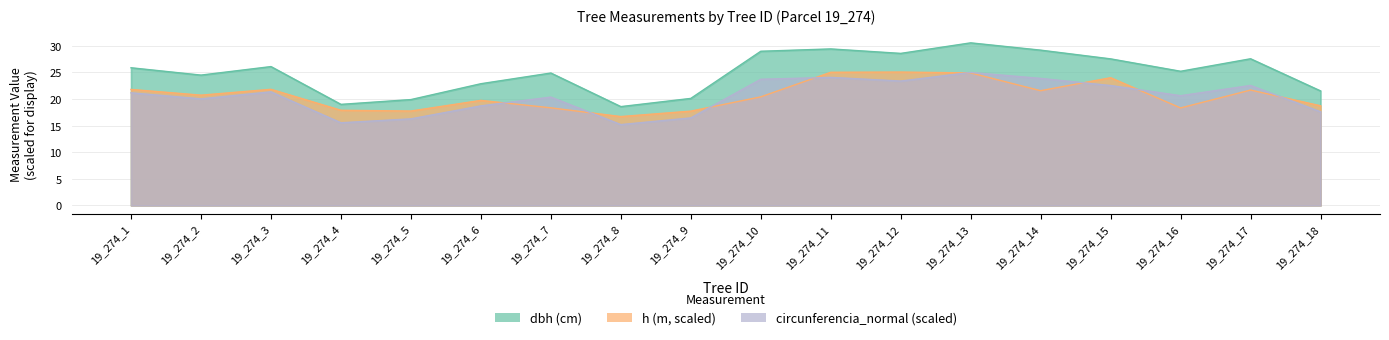

What is the sum of the dbh values at 19_274_5 and 19_274_15?

47.4